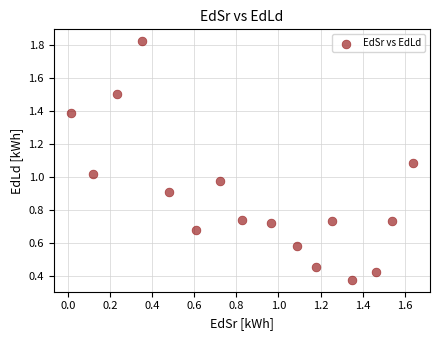

What is the range of X values (max minus min)?

1.6